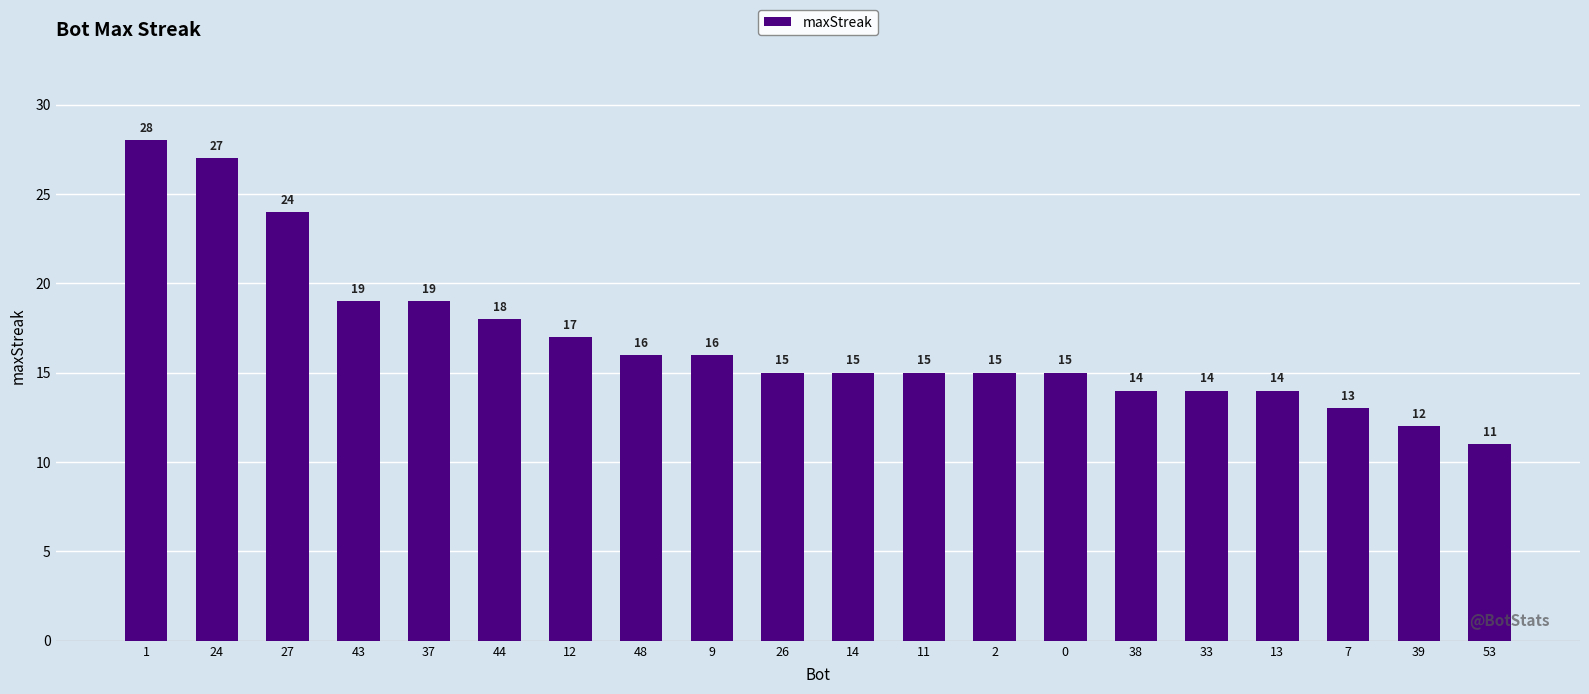

What is the change in value from 43 to 53?

-8